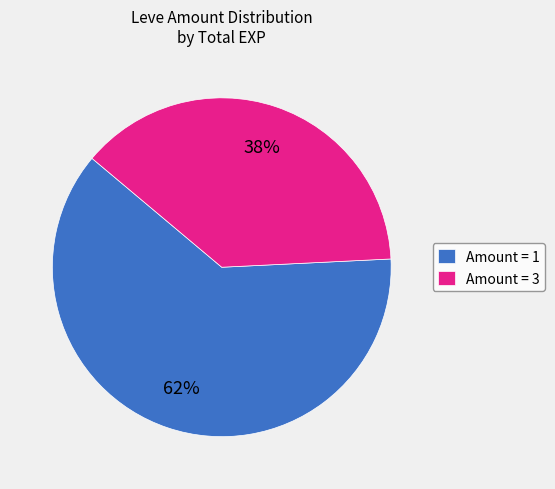

True or false: Amount = 3 accounts for 38% of the total.

True